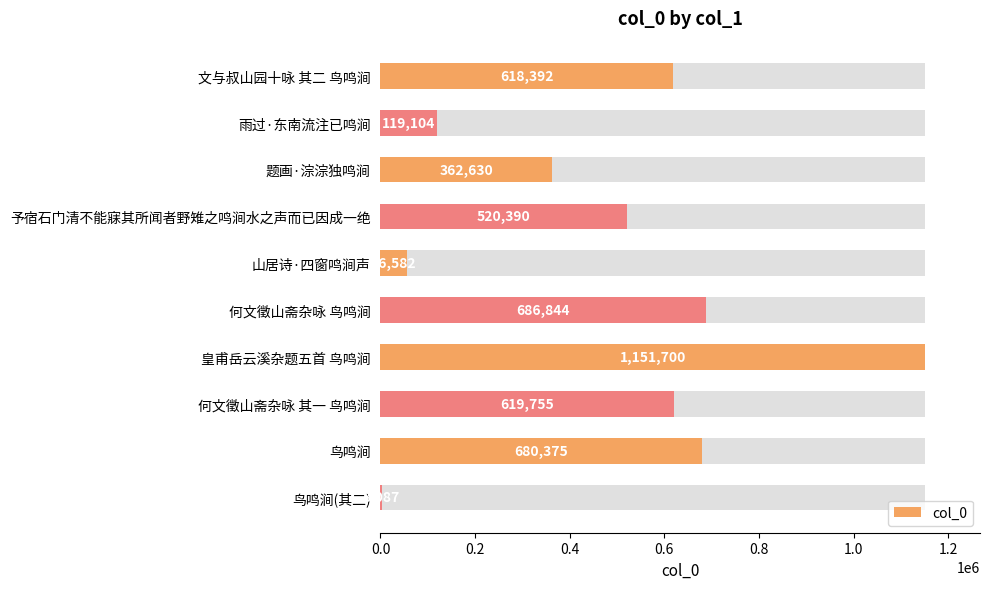

What is the minimum value shown in the chart?

3087